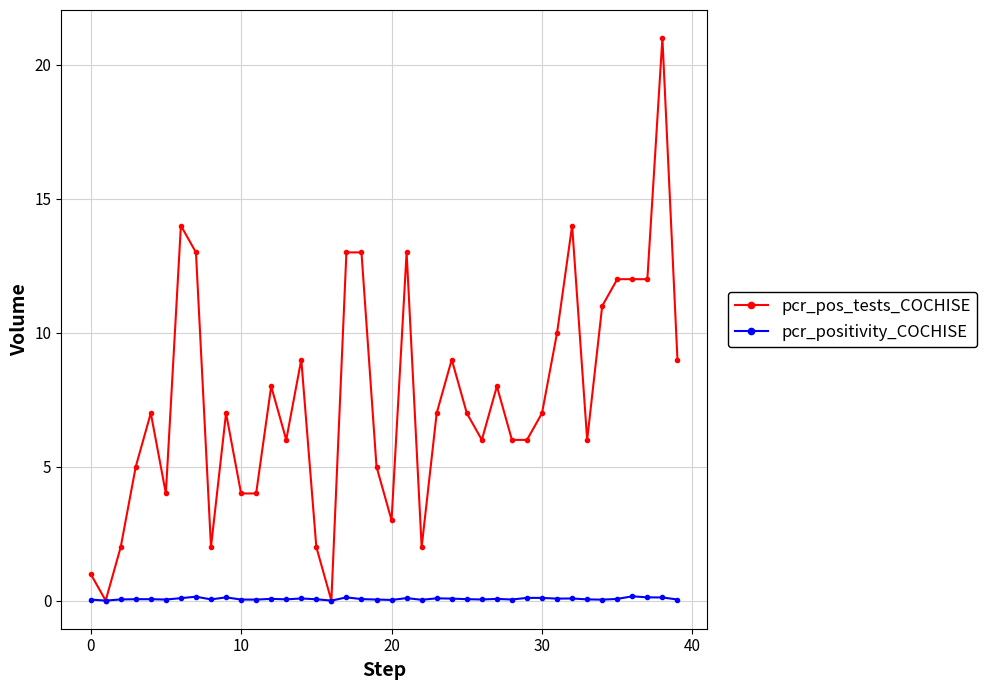

List the series in order of their peak value, lowest first.

pcr_positivity_COCHISE, pcr_pos_tests_COCHISE